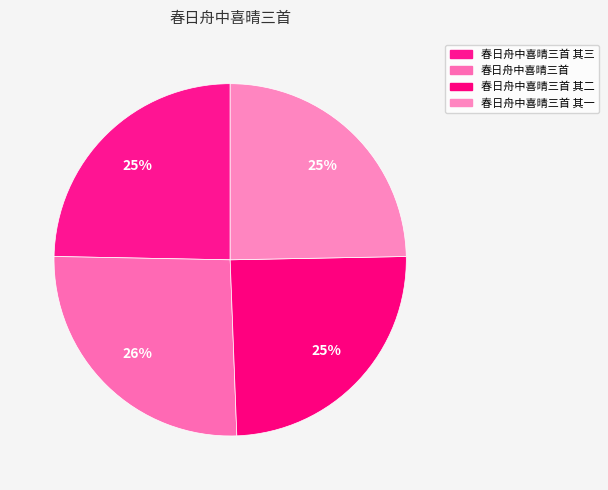

Which category has the biggest portion of the pie?

春日舟中喜晴三首